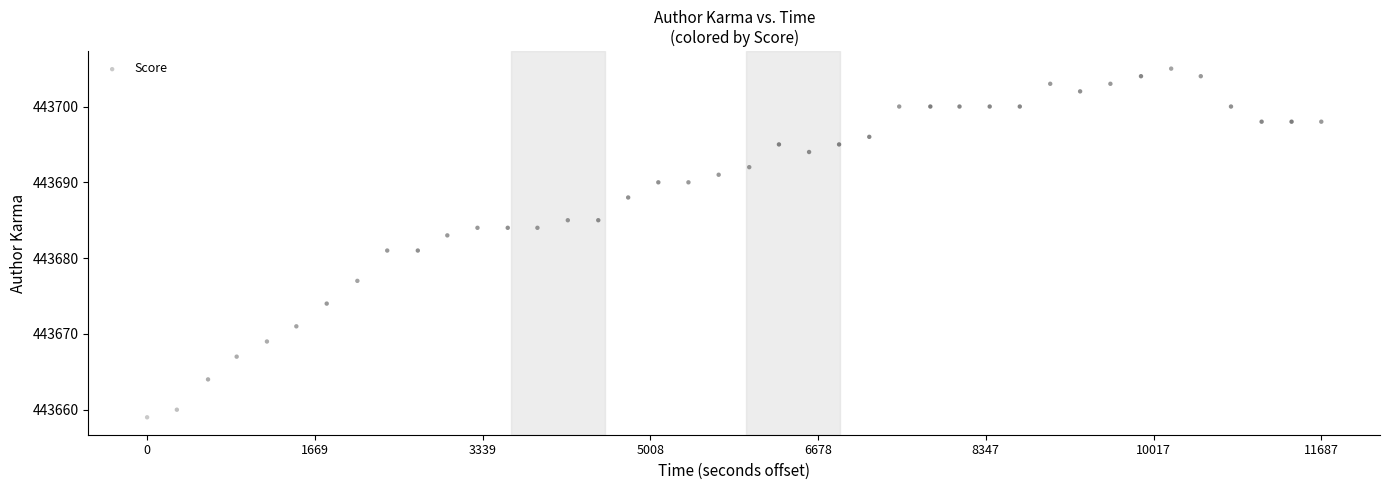

What is the range of Y values (max minus min)?

46